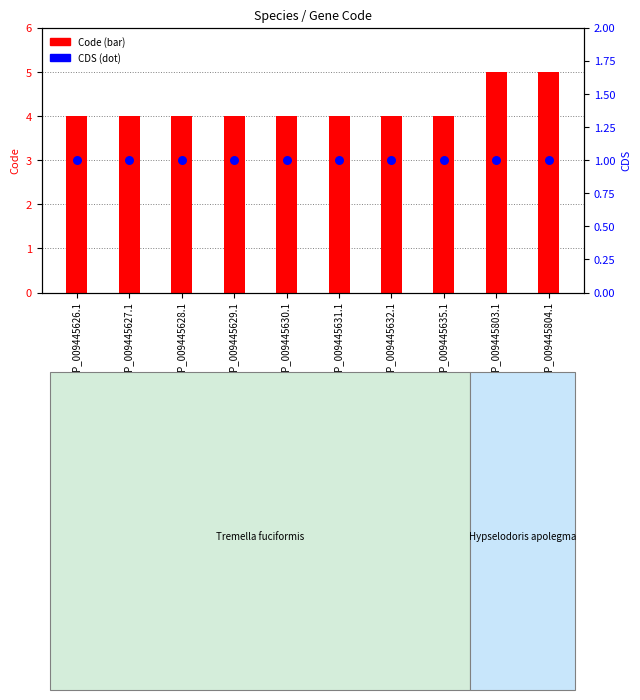

What are all the series names shown in the legend?

Code, CDS